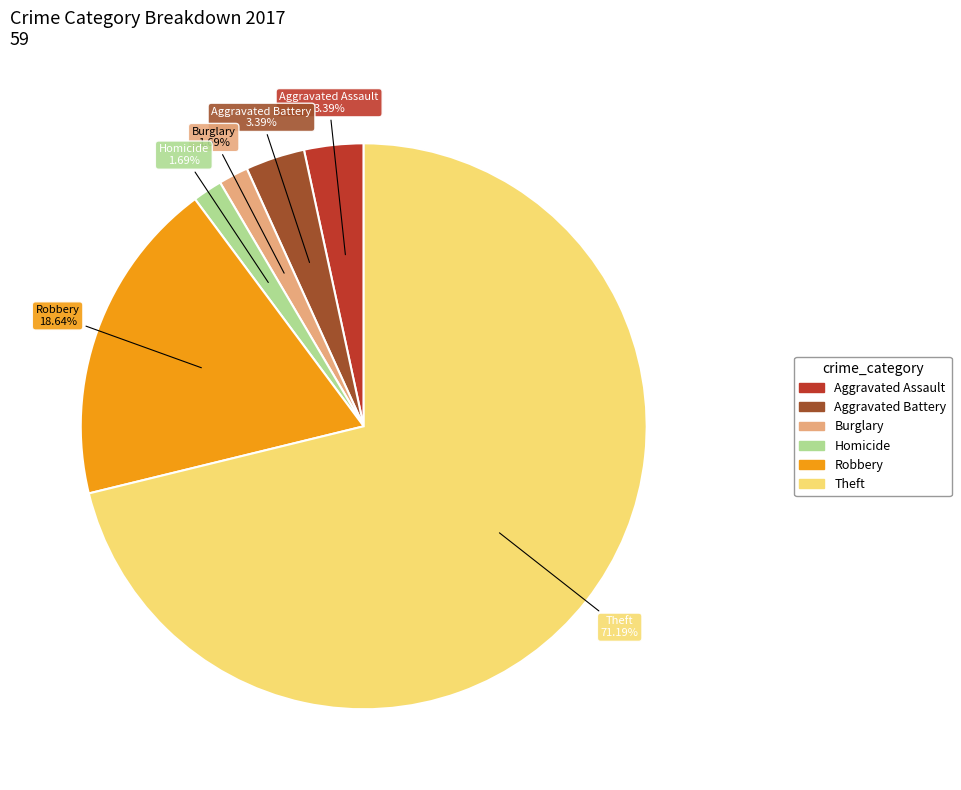

Does any single category account for the majority?

Yes